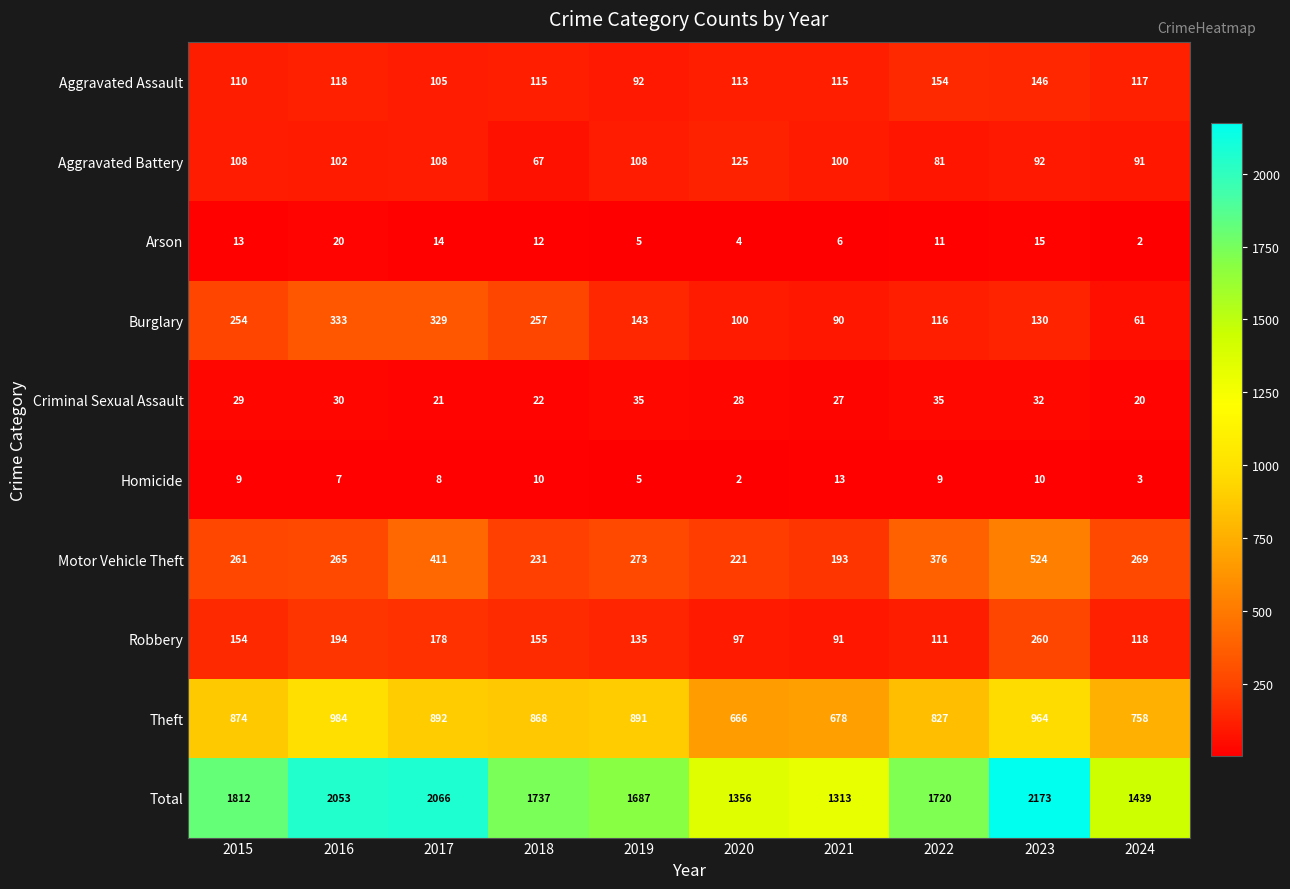

Rank the series by their maximum value, from highest to lowest.

Total, Theft, Motor Vehicle Theft, Burglary, Robbery, Aggravated Assault, Aggravated Battery, Criminal Sexual Assault, Arson, Homicide